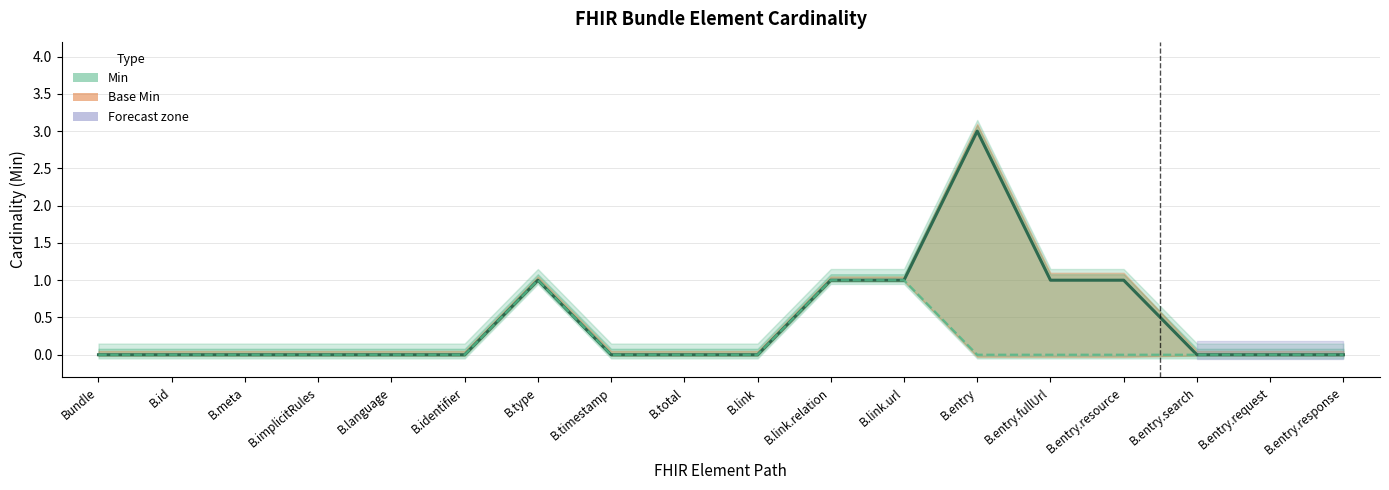

The Base Min series shows 0 at B.implicitRules. True or false?

True